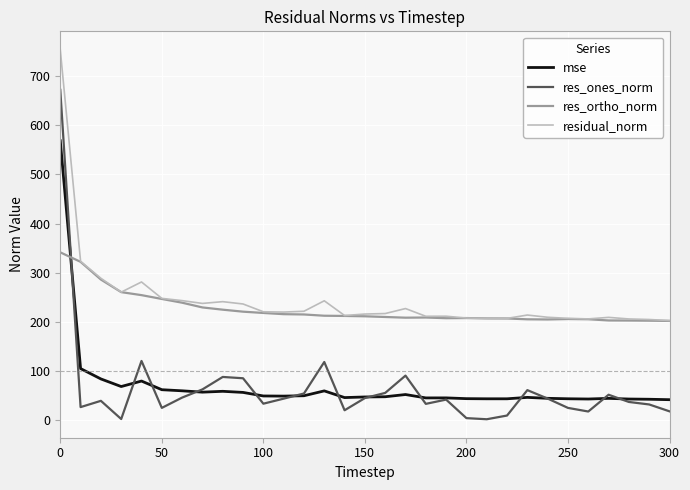

What is the difference between the maximum and minimum values in the res_ones_norm series?

671.6